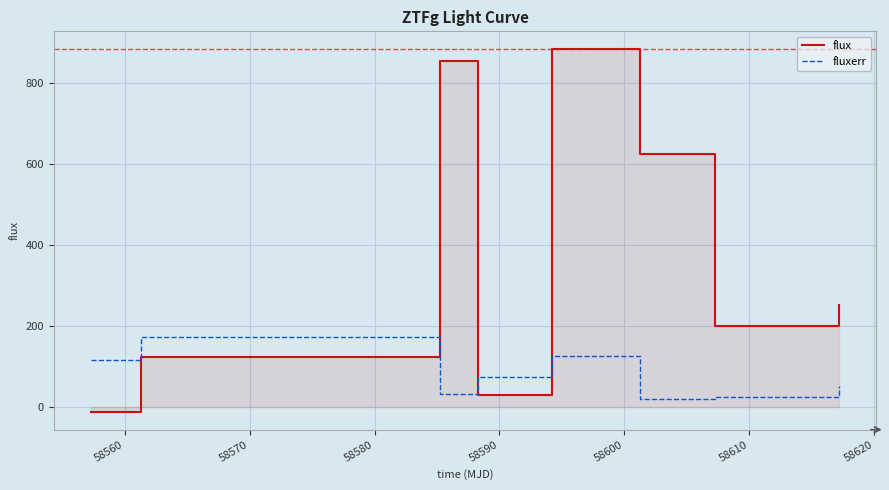

In fluxerr, how many points are lower than both neighbors (excluding endpoints)?

2